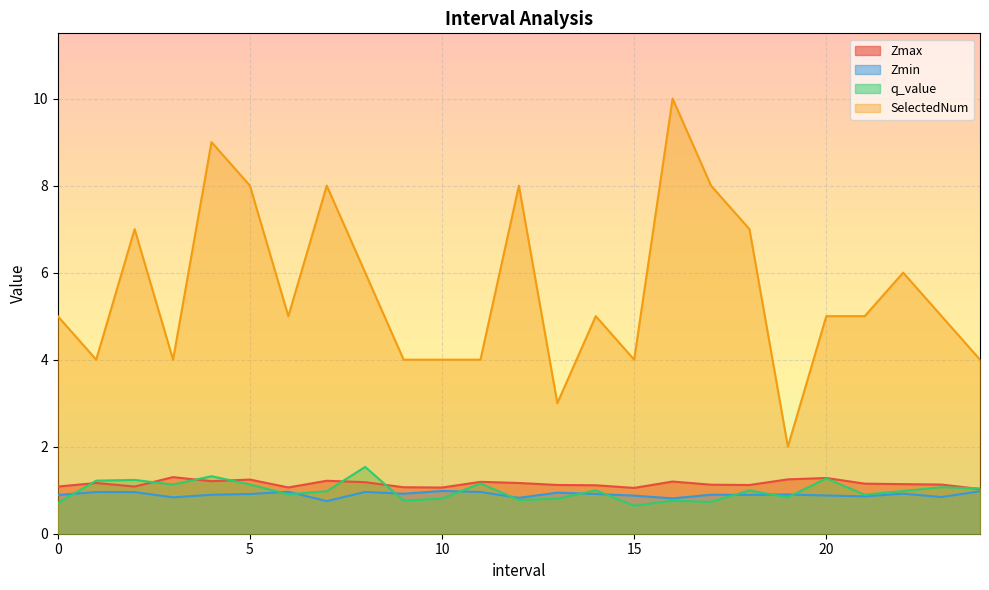

List the labels in order of q_value value, largest first.

8.0, 4.0, 20.0, 2.0, 1.0, 11.0, 5.0, 3.0, 23.0, 24.0, 14.0, 18.0, 22.0, 7.0, 6.0, 21.0, 19.0, 10.0, 13.0, 12.0, 16.0, 9.0, 17.0, 0.0, 15.0